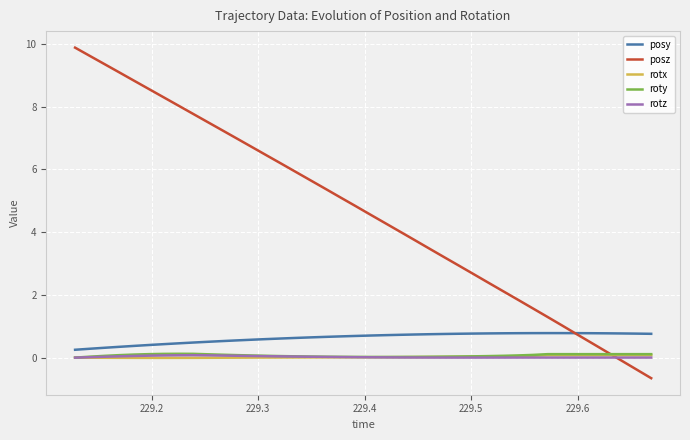

How many lines are shown in the chart?

5